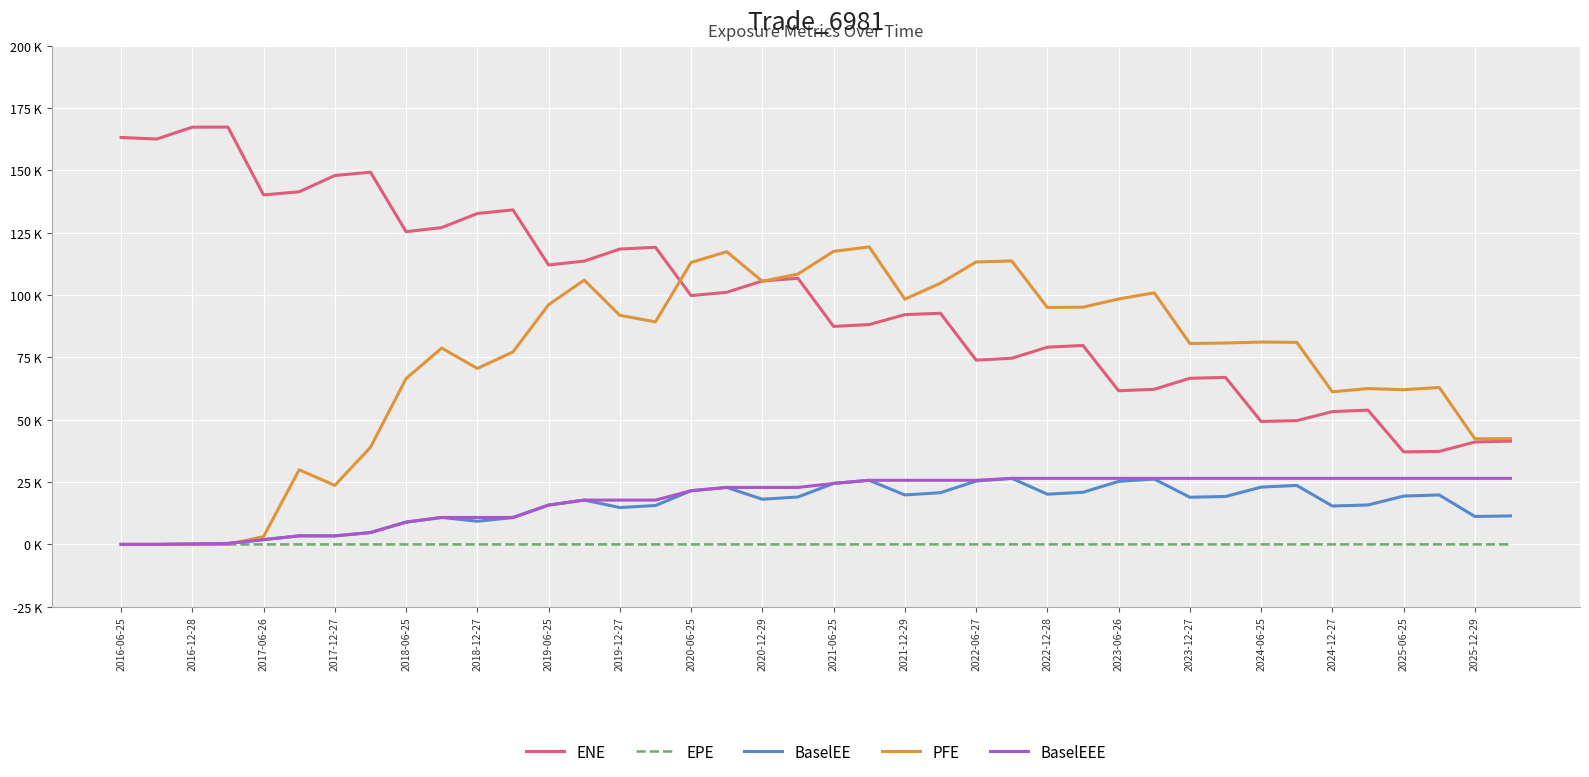

Does the chart display data point markers on the line(s)?

No